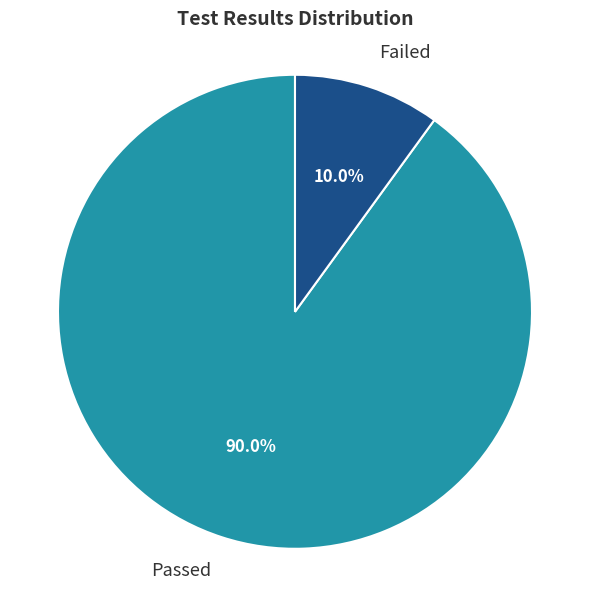

Is it true that Failed is 10% of the pie?

True